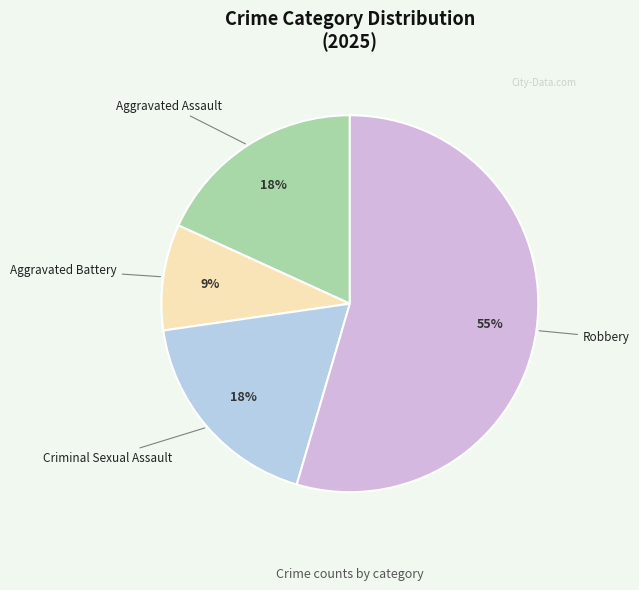

How many slices are in this pie chart?

4